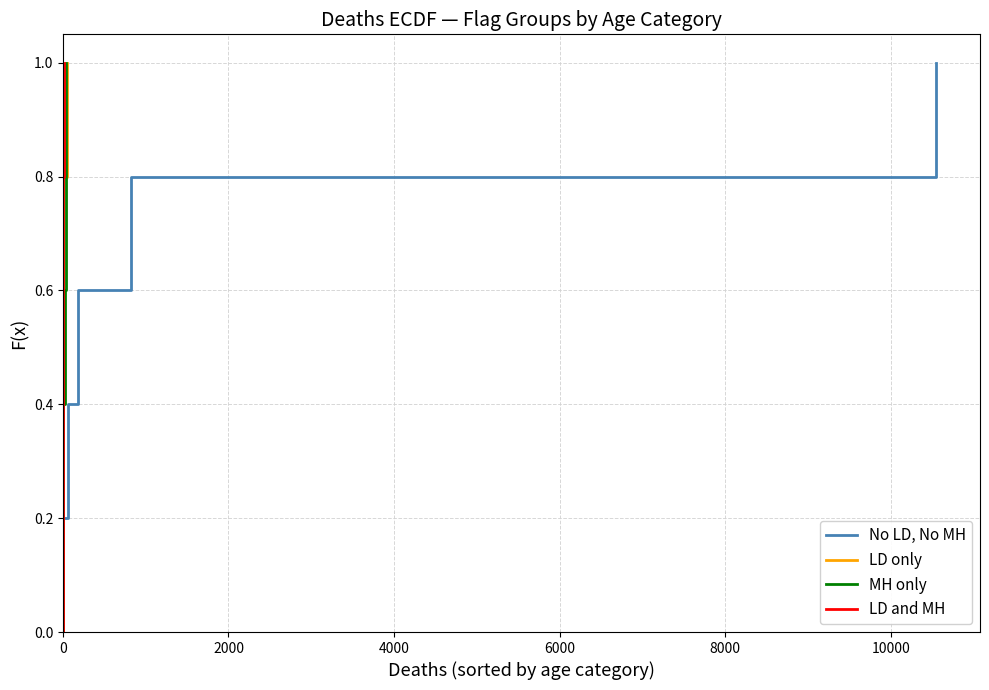

How many positive values does the LD only series have?

5